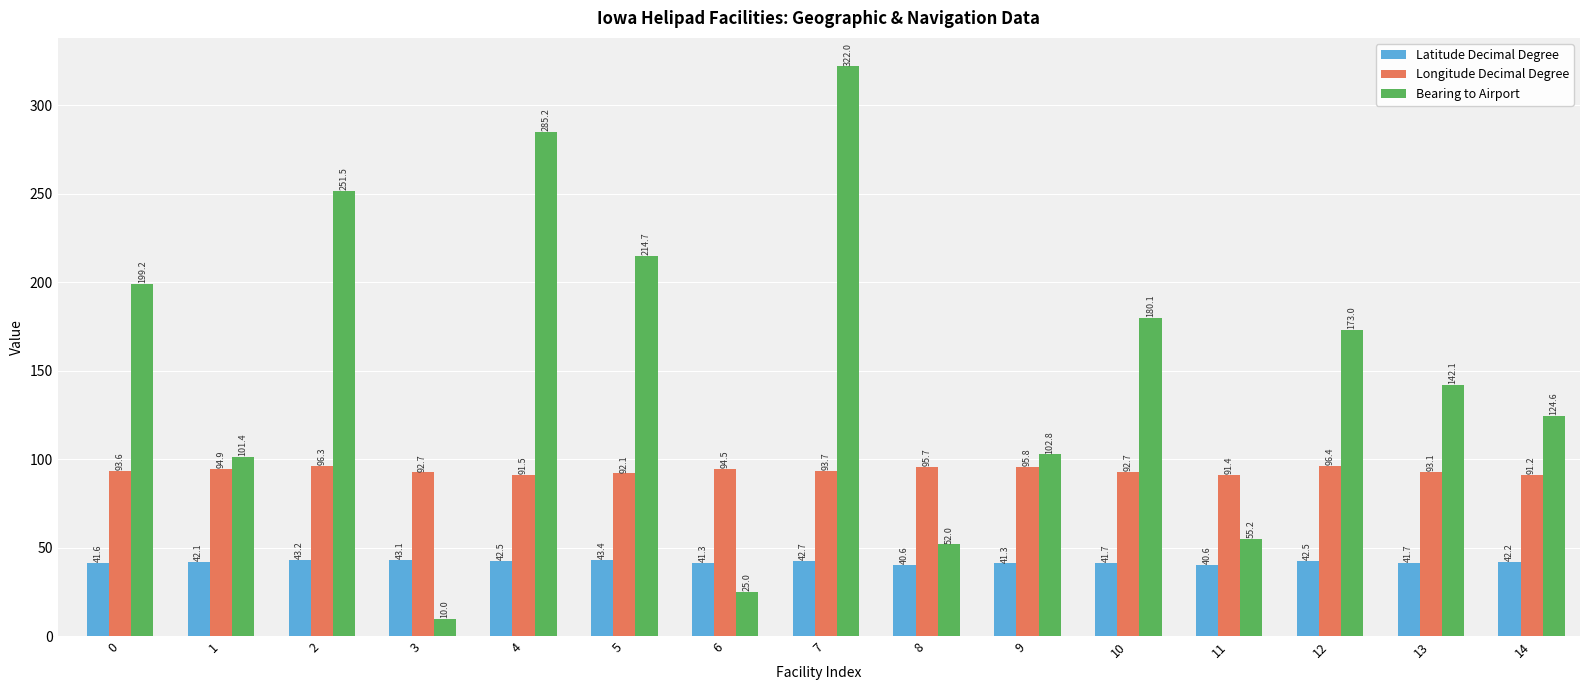

What is the average value of the Bearing to Airport series?

149.3